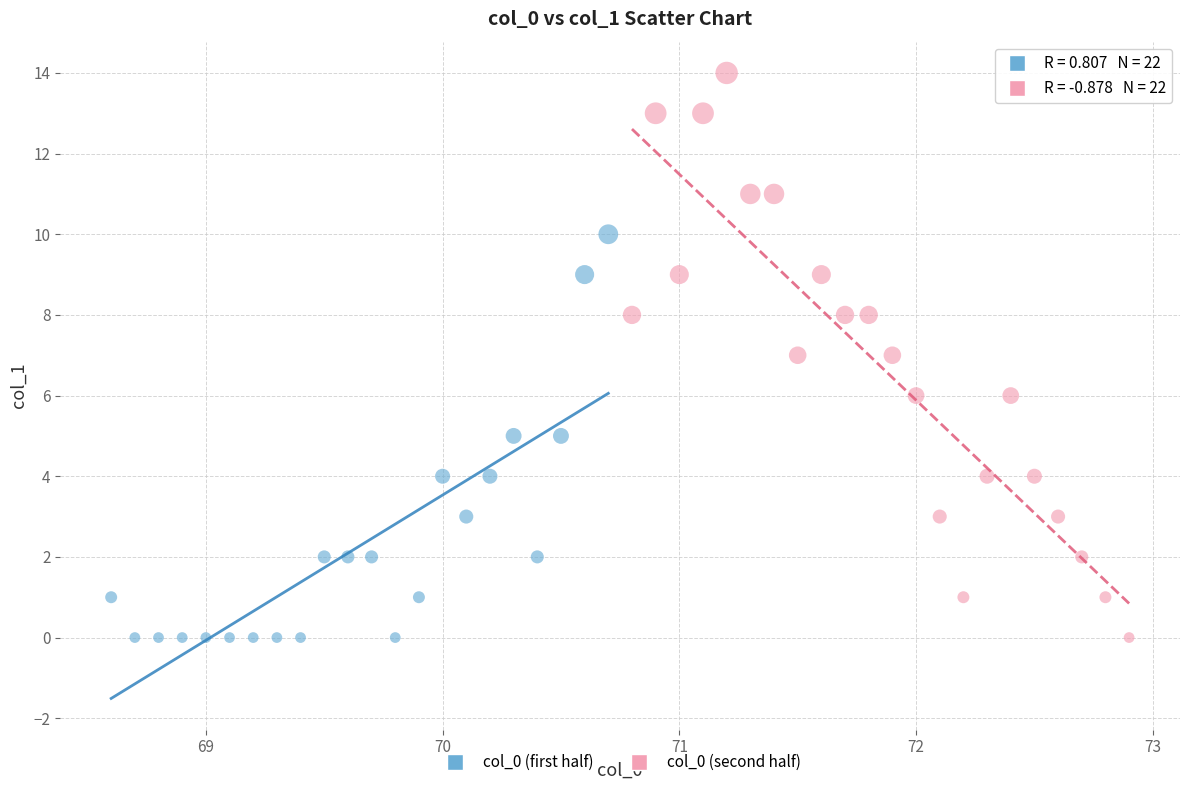

Which series reaches the maximum Y coordinate?

col_0 (second half)